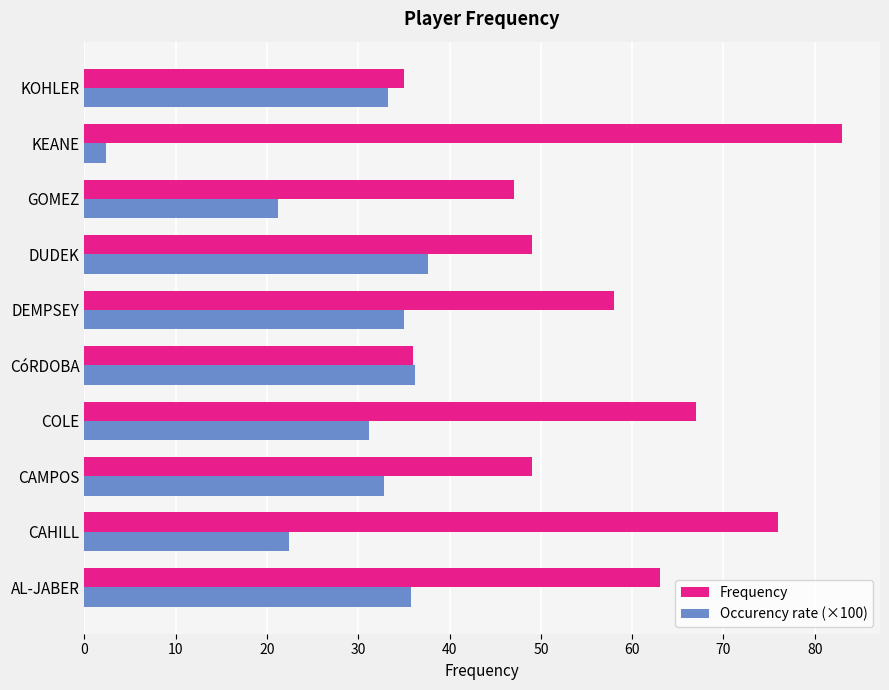

What is the sum of the Occurency rate (×100) values at KOHLER and COLE?

64.4